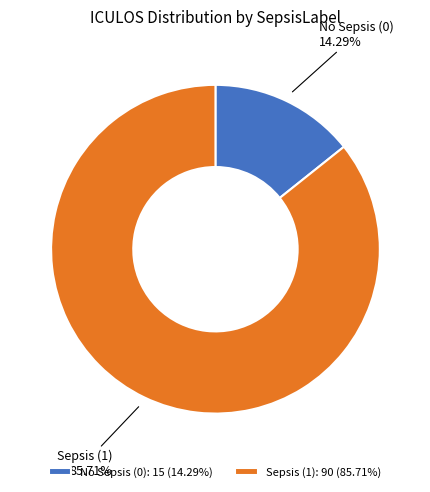

Between Sepsis (1) and No Sepsis (0), which is larger?

Sepsis (1)